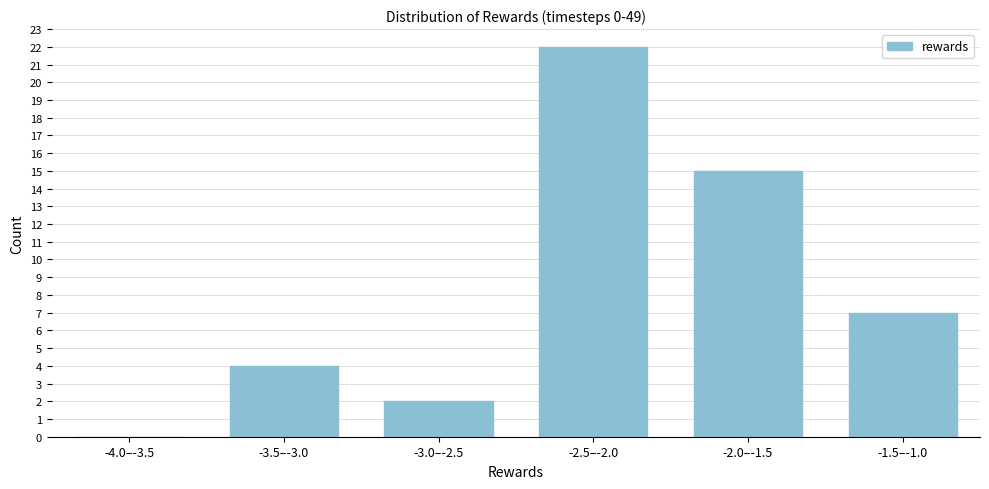

Reading left to right, list all the values displayed in this chart.

-4.0–-3.5=0	-3.5–-3.0=4	-3.0–-2.5=2	-2.5–-2.0=22	-2.0–-1.5=15	-1.5–-1.0=7